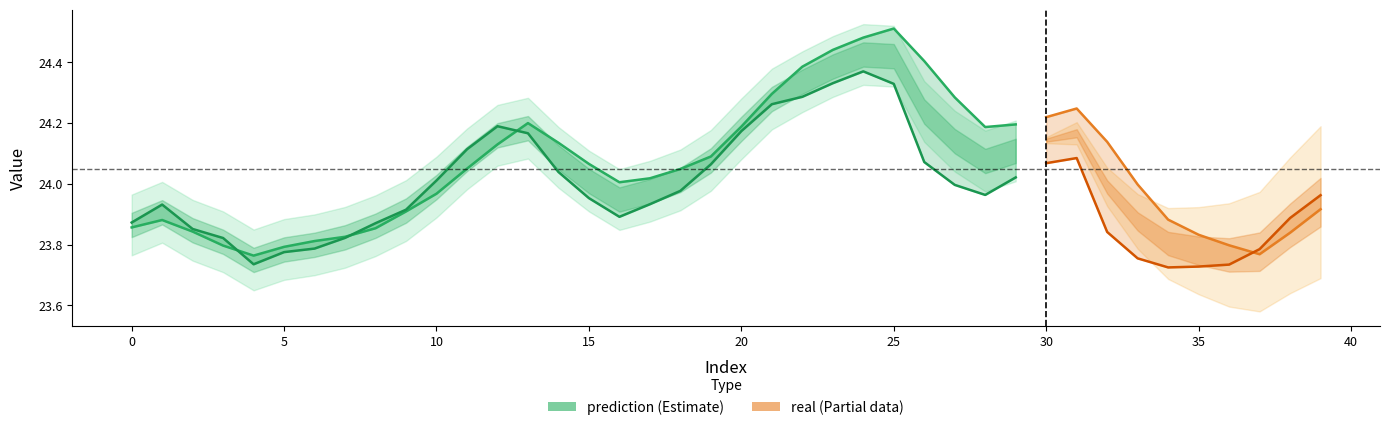

At which category is the sum across all series the highest?

24